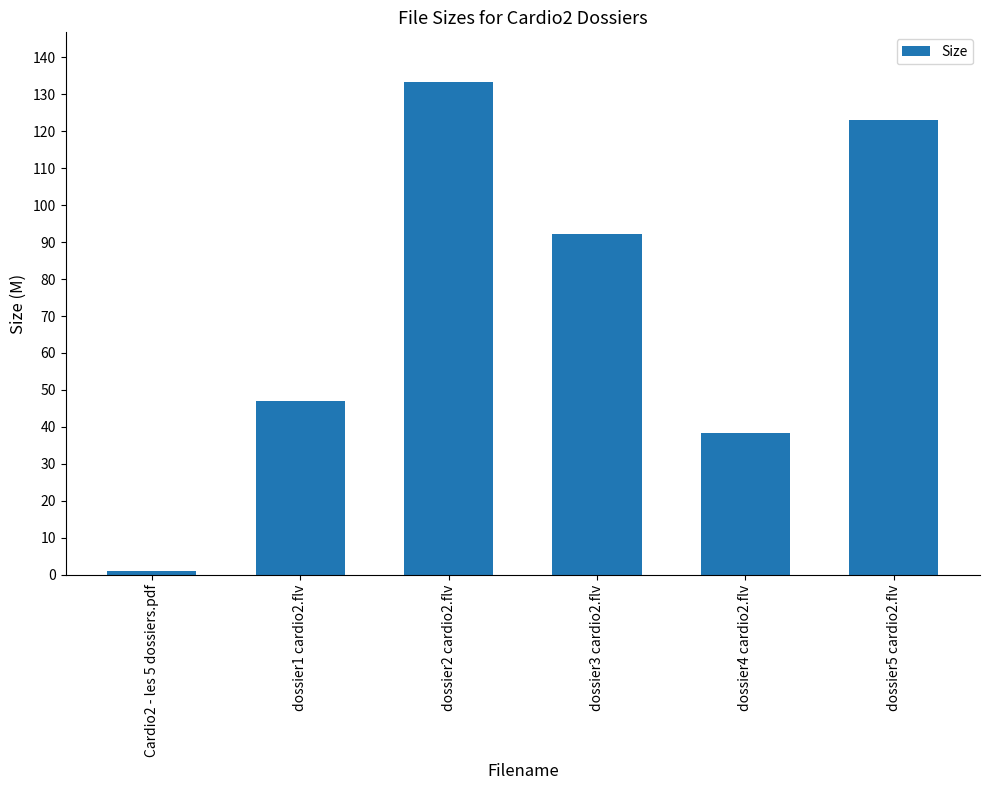

What is the approximate value at dossier1 cardio2.flv?

46.9